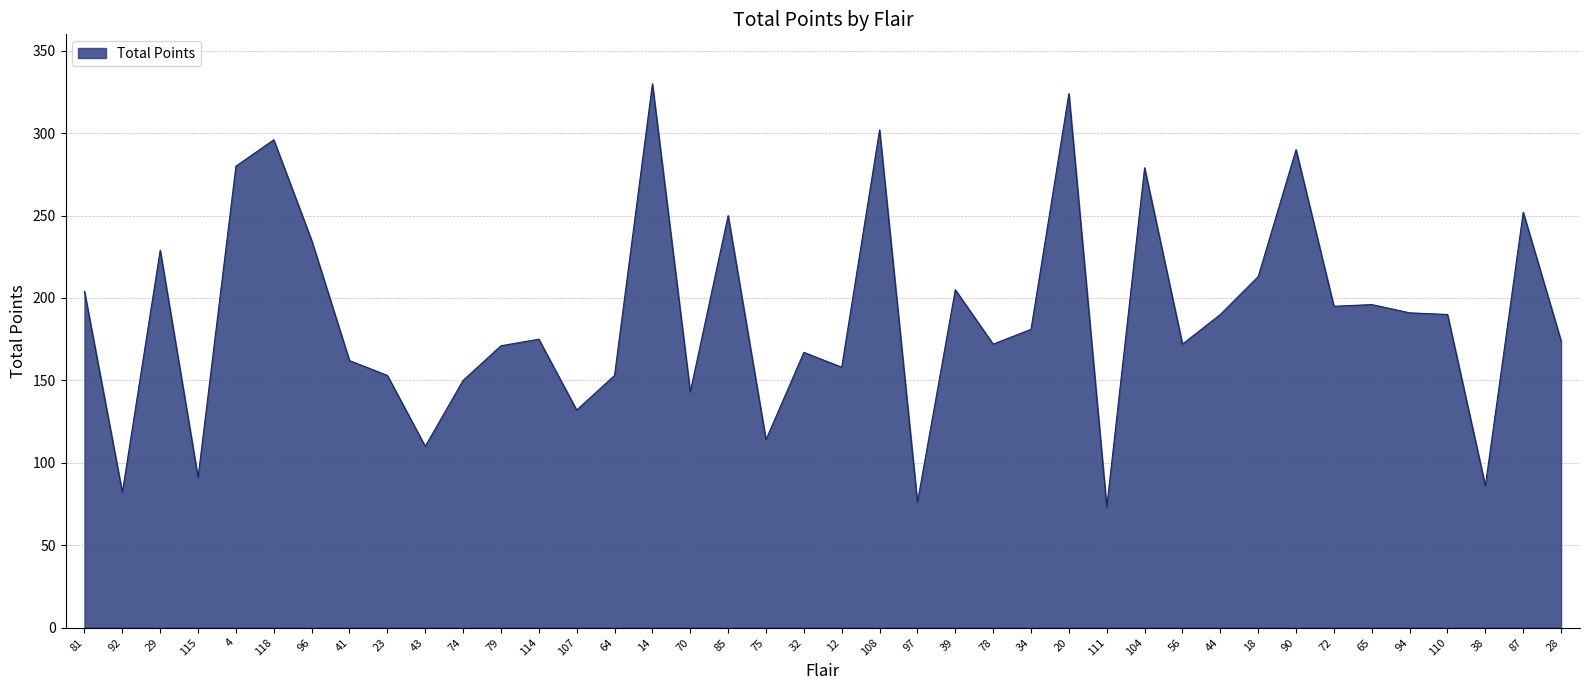

Which has a higher value, 43 or 32?

32